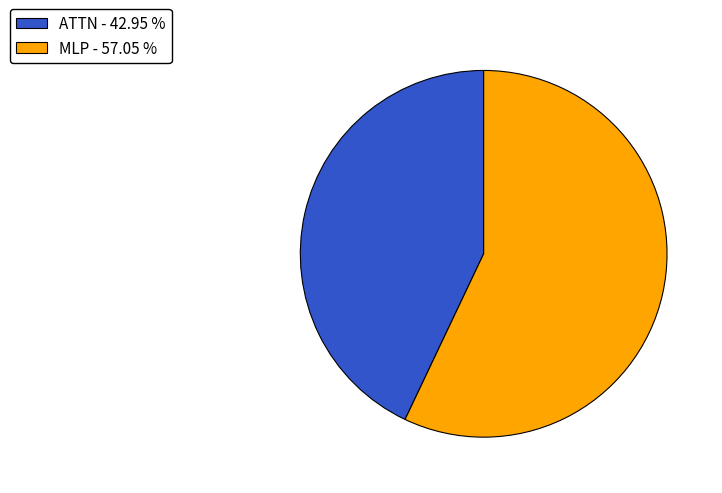

Approximately how many times larger is the value at MLP - 57.05 % compared to ATTN - 42.95 %?

1.3